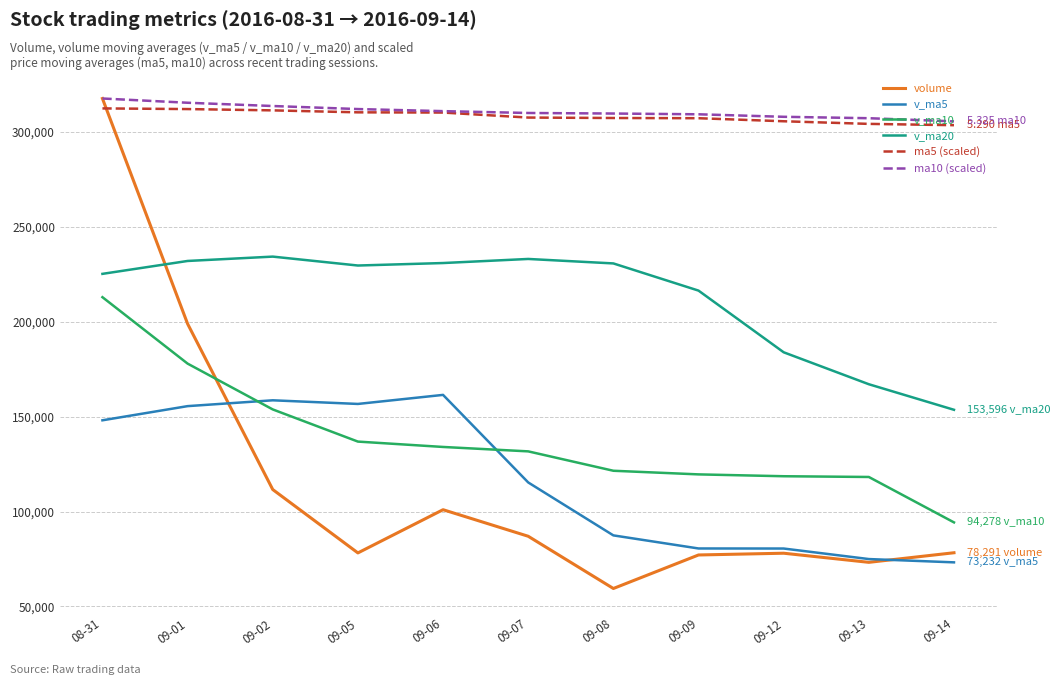

Is the value of v_ma20 at 09-14 greater than the value of ma10 (scaled) at 08-31?

No